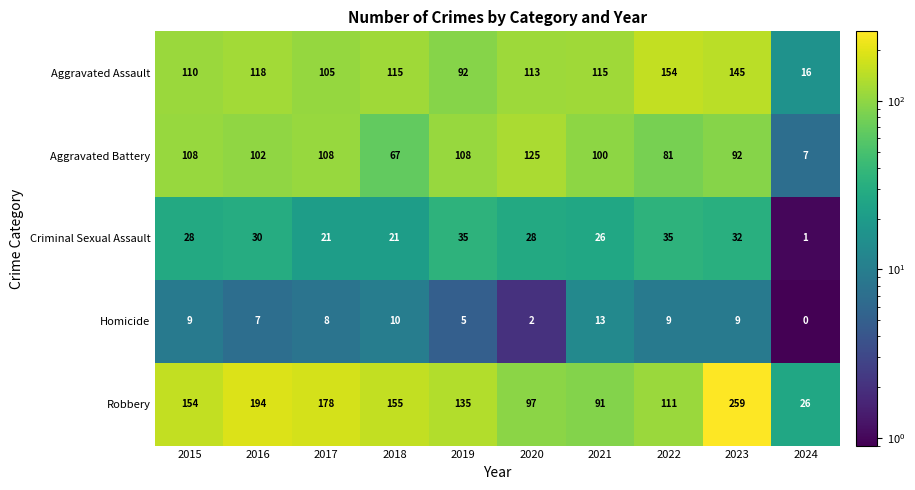

At which label does Aggravated Assault first exceed 115?

2016